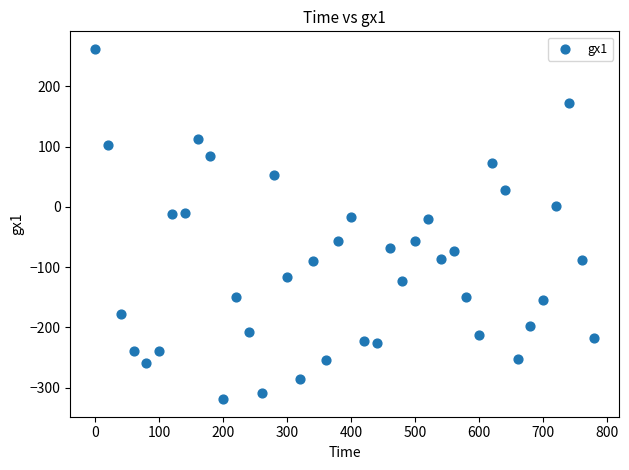

What is the range of X values (max minus min)?

780